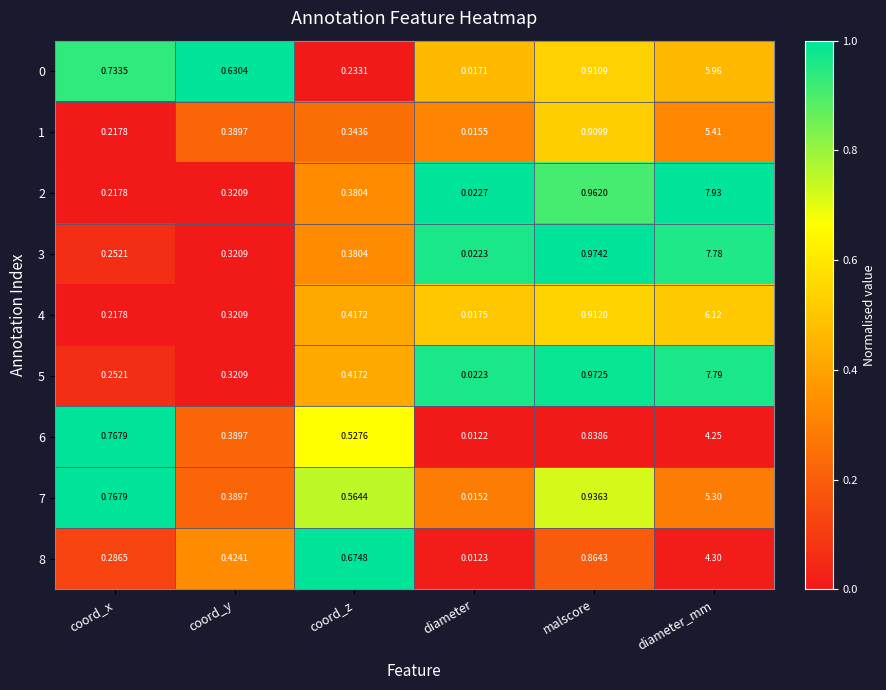

Is the value of 4 at coord_x greater than the value of 2 at diameter_mm?

No